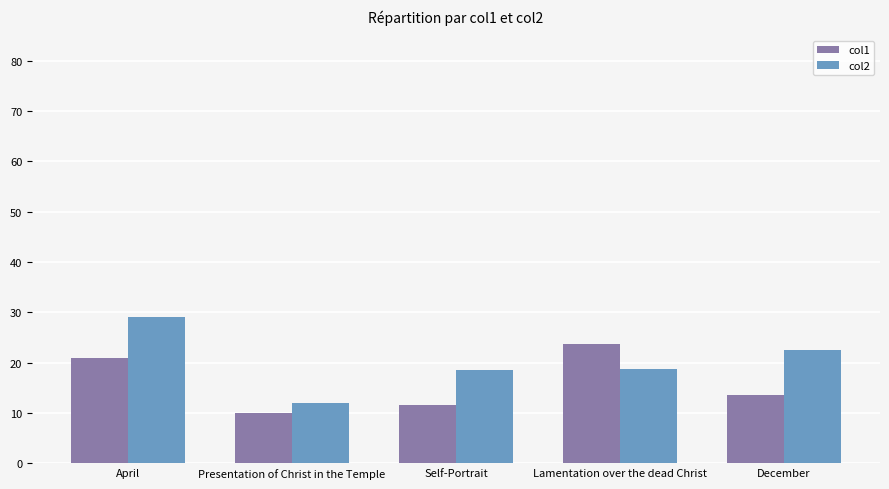

What is the label of the 5th bar from the right?

April